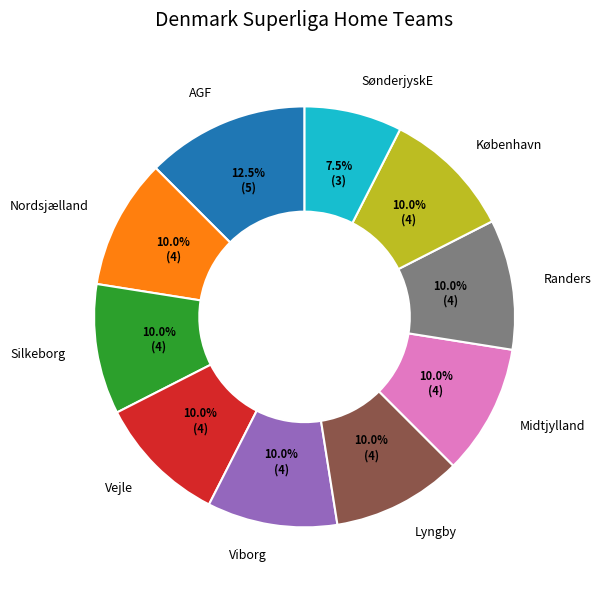

Which category has the smallest portion of the pie?

SønderjyskE